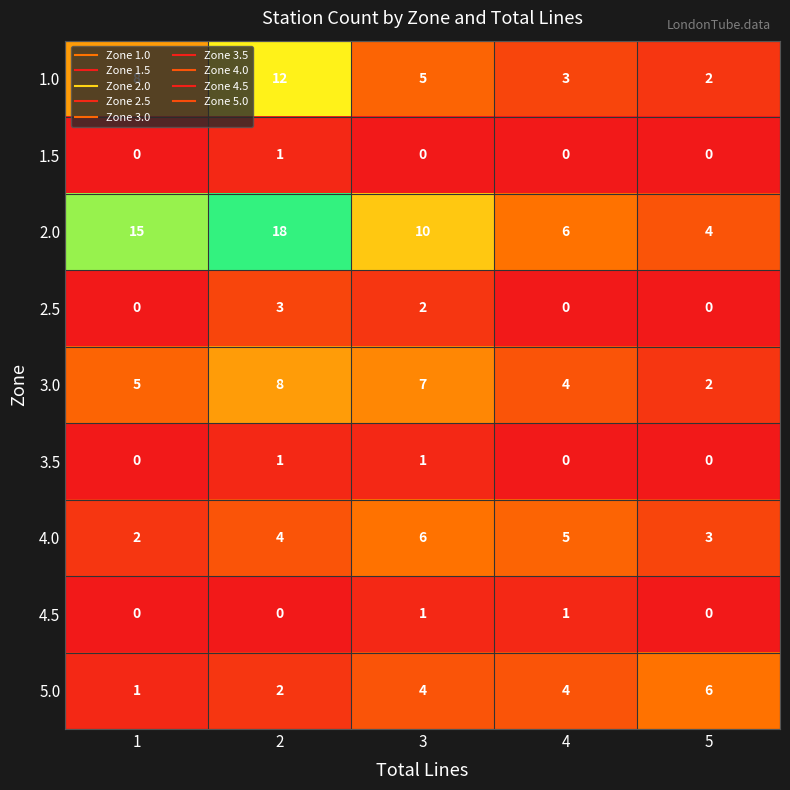

The 1.5 series shows 1 at 2. True or false?

True